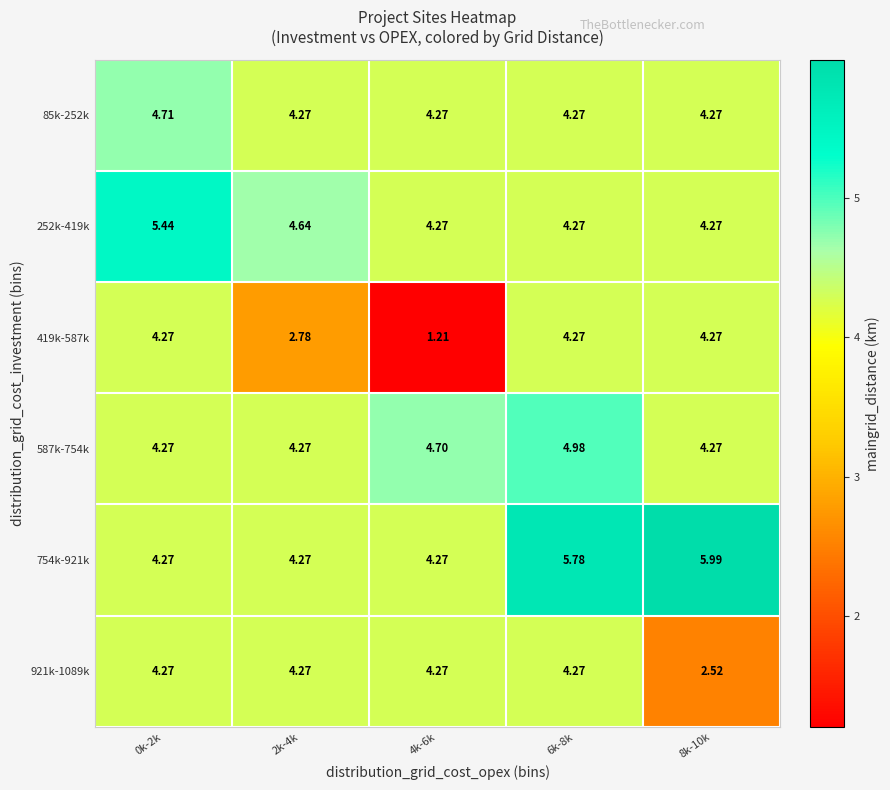

Is the value of 419k-587k at 4k-6k greater than the value of 85k-252k at 2k-4k?

No